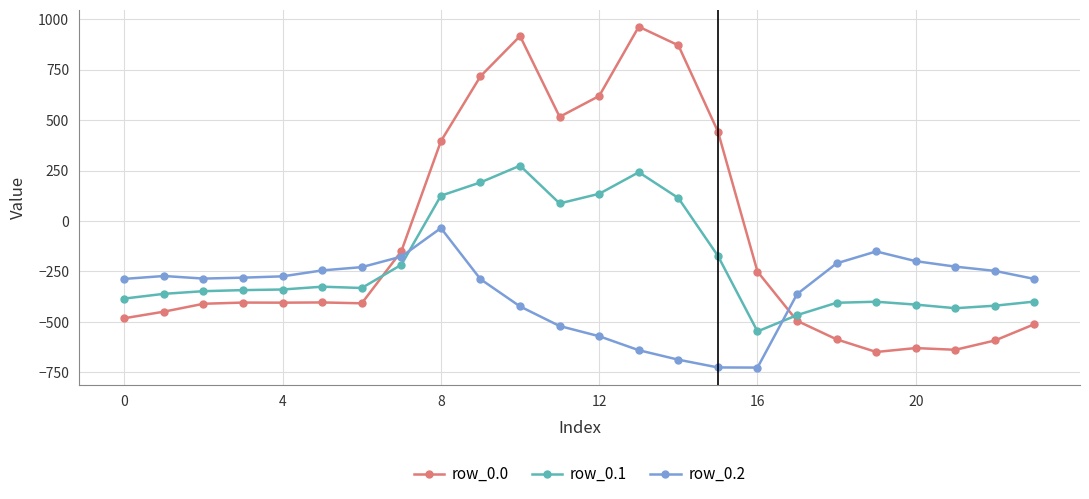

What is the sum of all row_0.2 values?

-8354.5